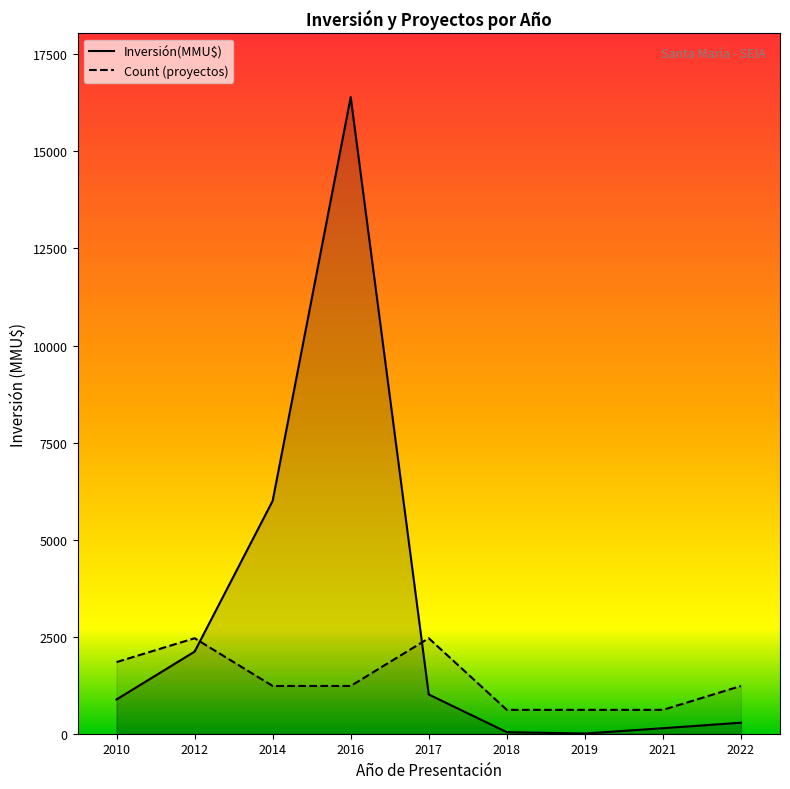

At which category does Inversión(MMU$) reach its first local peak?

2016